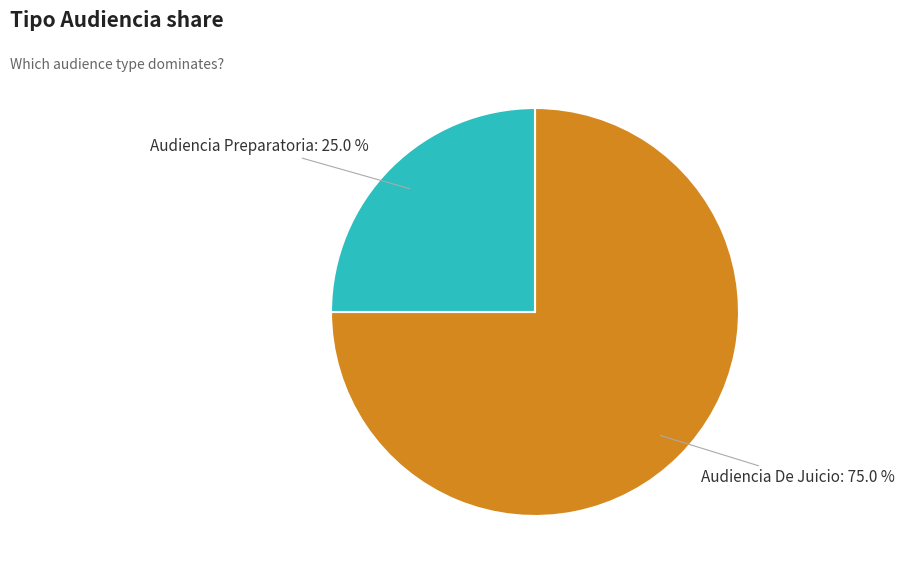

Which slice is the smallest?

Audiencia Preparatoria